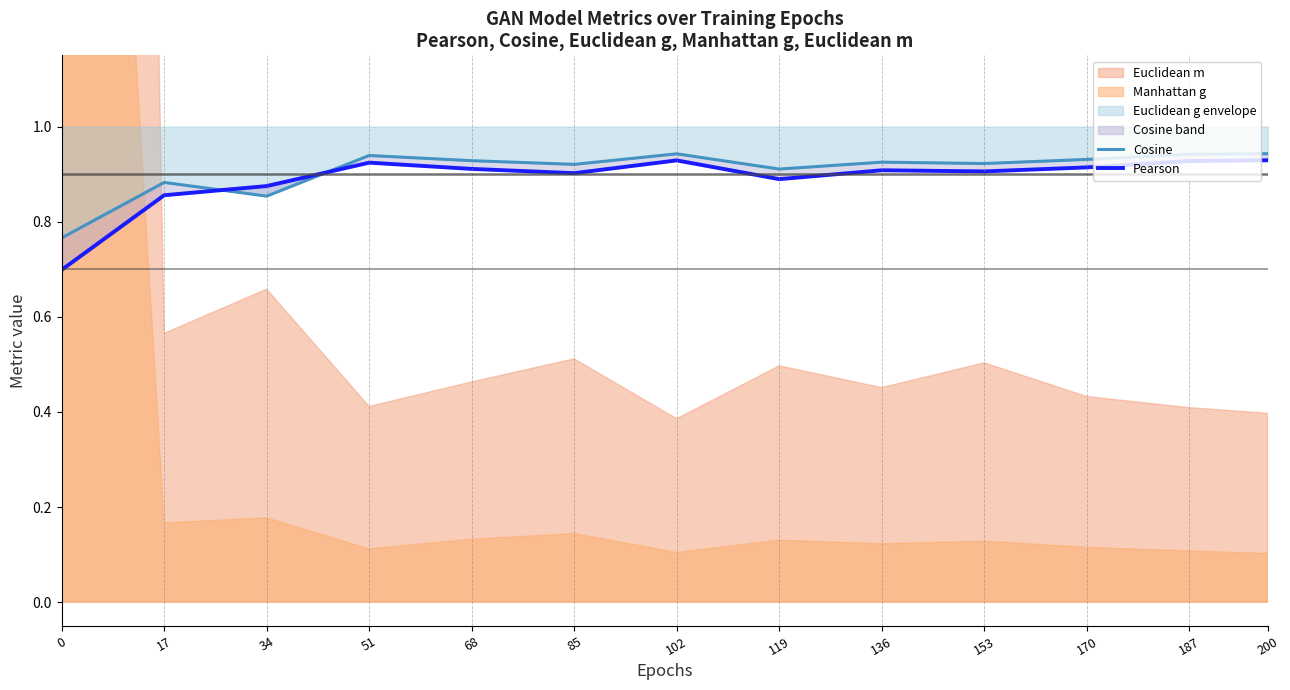

Reading left to right, what are all the values shown in this chart?

Cosine: 0.8	0.9	0.9	0.9	0.9	0.9	0.9	0.9	0.9	0.9	0.9	0.9	0.9
Pearson: 0.7	0.9	0.9	0.9	0.9	0.9	0.9	0.9	0.9	0.9	0.9	0.9	0.9